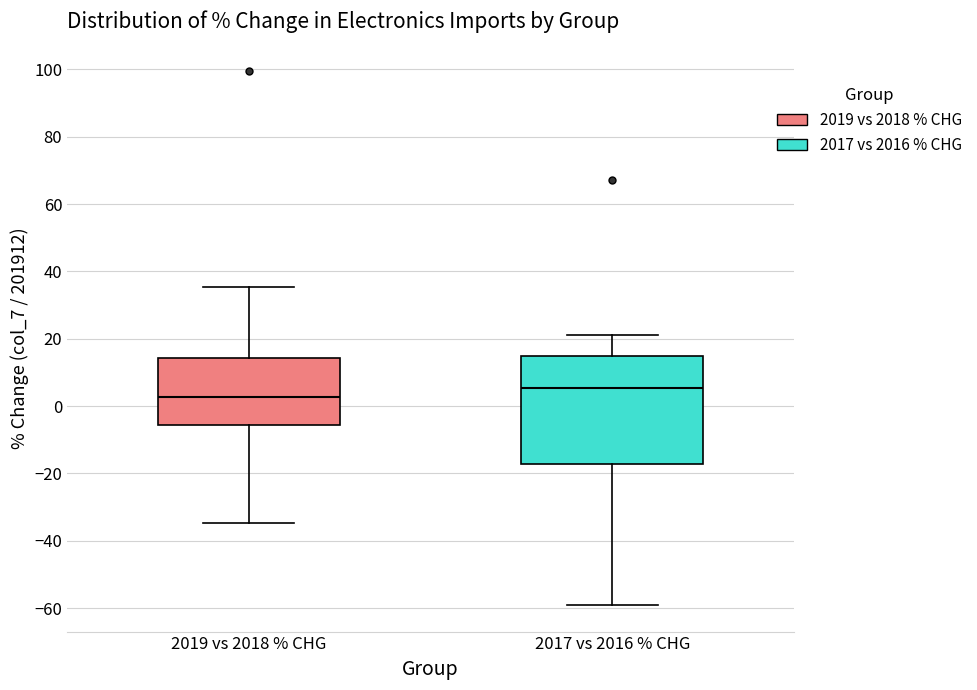

Where is the upper edge of the box for 2019 vs 2018 % CHG on the y-axis? The values are not printed on the chart, so give them approximately, as read against the axis.

14